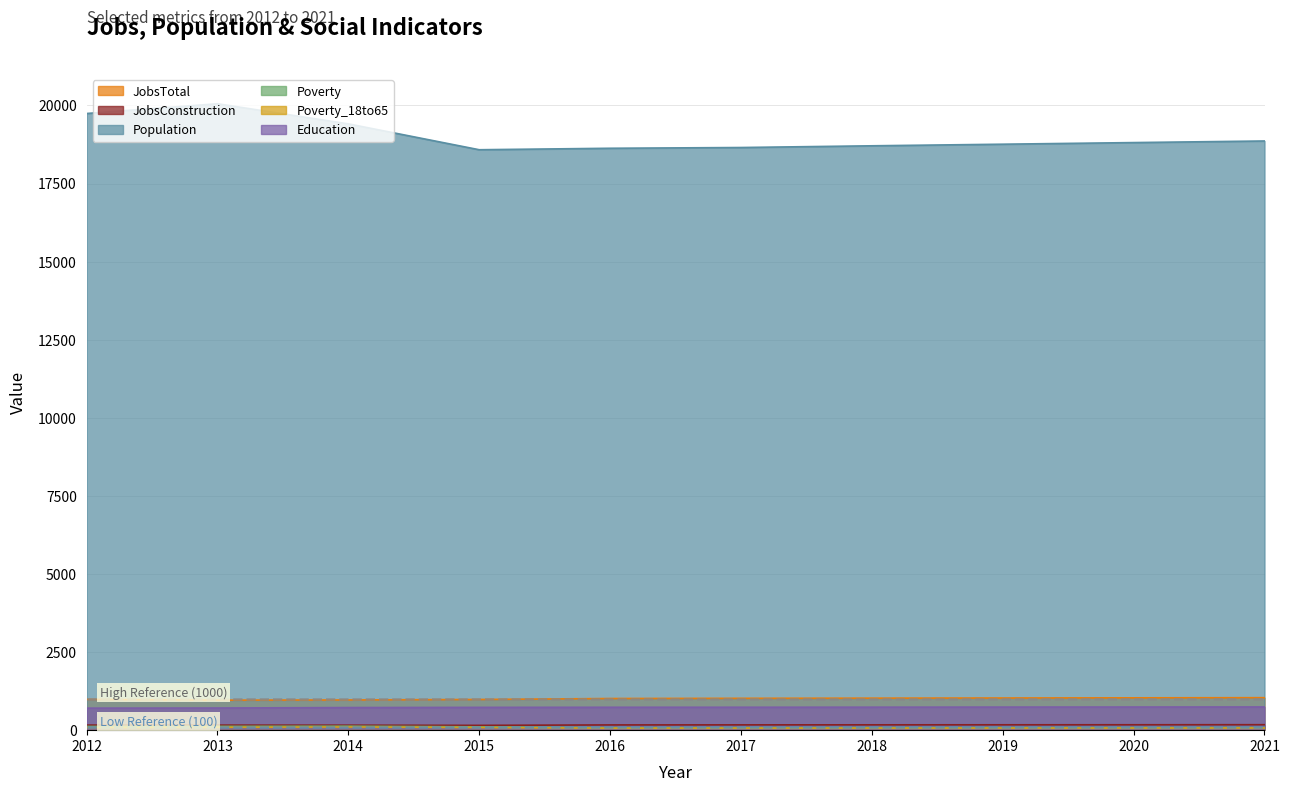

What is the sum of all Education values?

7294